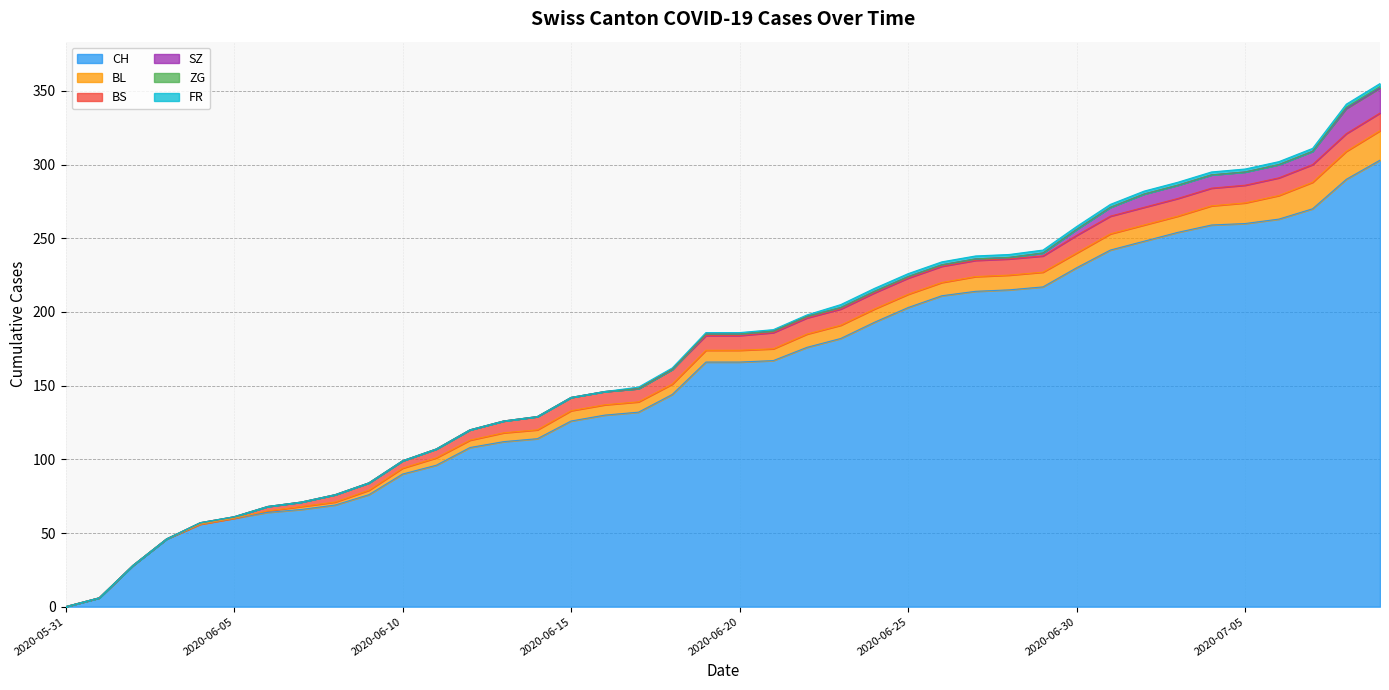

Reading right to left, list all the values displayed in this chart.

CH: 303	290	270	263	260	259	254	248	242	230	217	215	214	211	203	193	182	176	167	166	166	144	132	130	126	114	112	108	96	90	76	69	66	64	60	56	46	28	6	0
BL: 20	19	18	16	14	13	11	11	11	10	10	10	10	9	9	9	9	9	8	8	8	7	7	7	7	6	6	5	5	4	3	2	2	1	0	0	0	0	0	0
BS: 12	12	12	12	12	12	12	12	12	12	11	11	11	11	11	11	11	11	11	10	10	10	9	9	9	9	8	7	6	5	5	5	3	3	1	1	0	0	0	0
SZ: 17	17	9	9	9	9	9	9	6	4	2	1	1	1	1	1	1	1	1	1	1	0	0	0	0	0	0	0	0	0	0	0	0	0	0	0	0	0	0	0
ZG: 1	1	0	0	0	0	0	0	0	0	0	0	0	0	0	0	0	0	0	0	0	0	0	0	0	0	0	0	0	0	0	0	0	0	0	0	0	0	0	0
FR: 2	2	2	2	2	2	2	2	2	2	2	2	2	2	2	2	2	1	1	1	1	1	1	0	0	0	0	0	0	0	0	0	0	0	0	0	0	0	0	0